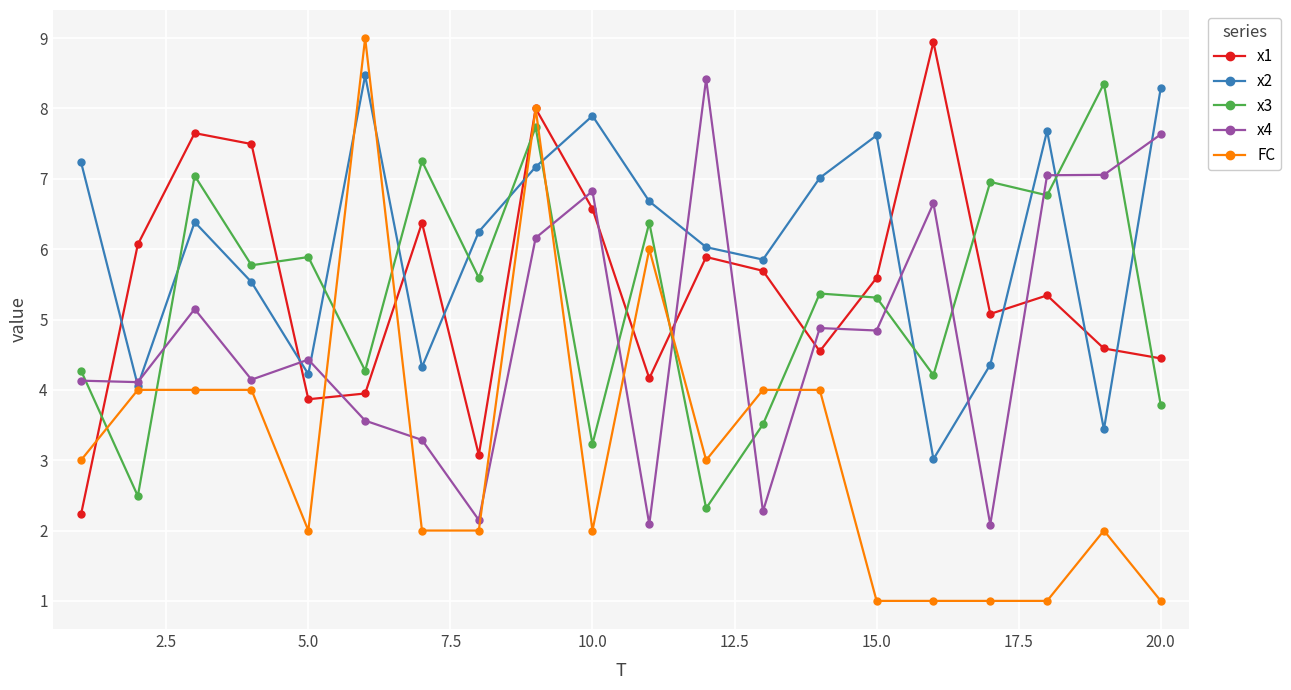

True or false: x4 and x1 cross at least once.

True